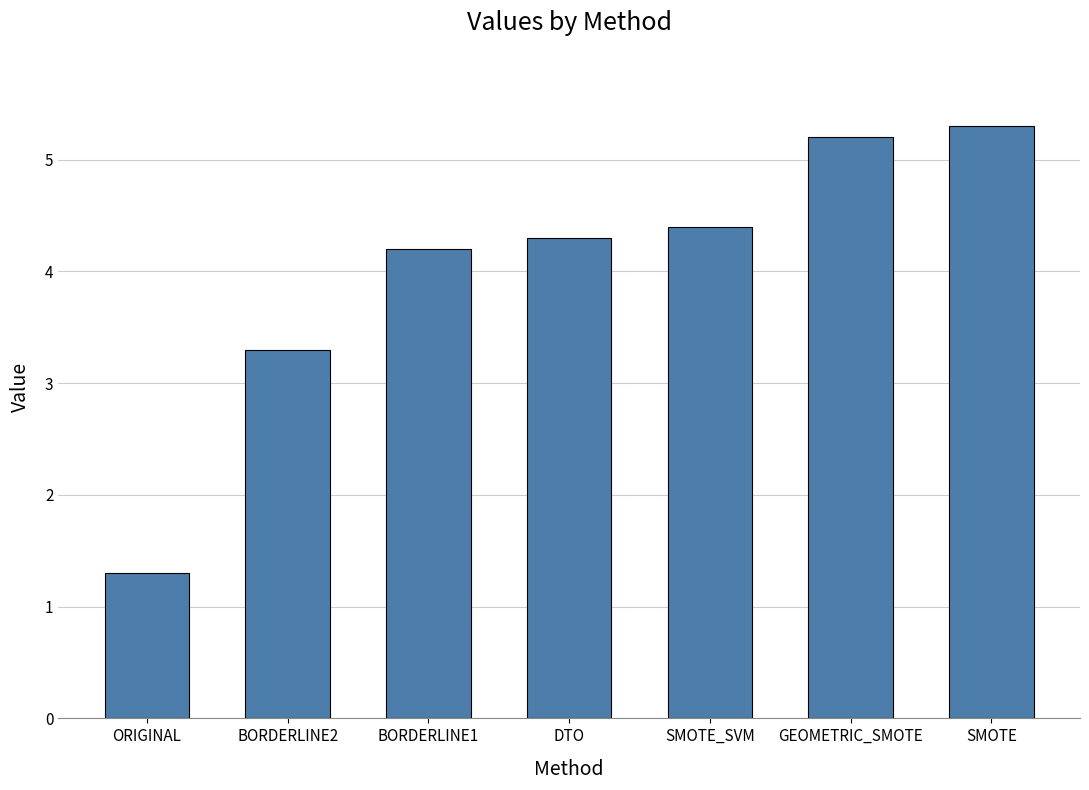

What position from the right is SMOTE_SVM?

3